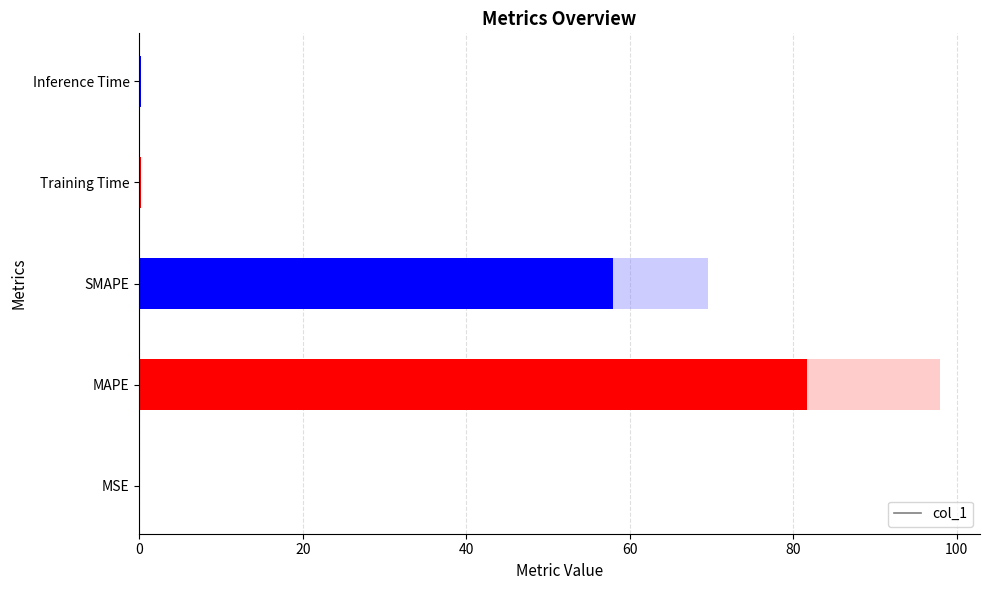

What is the difference between the second highest and minimum values?

58.0